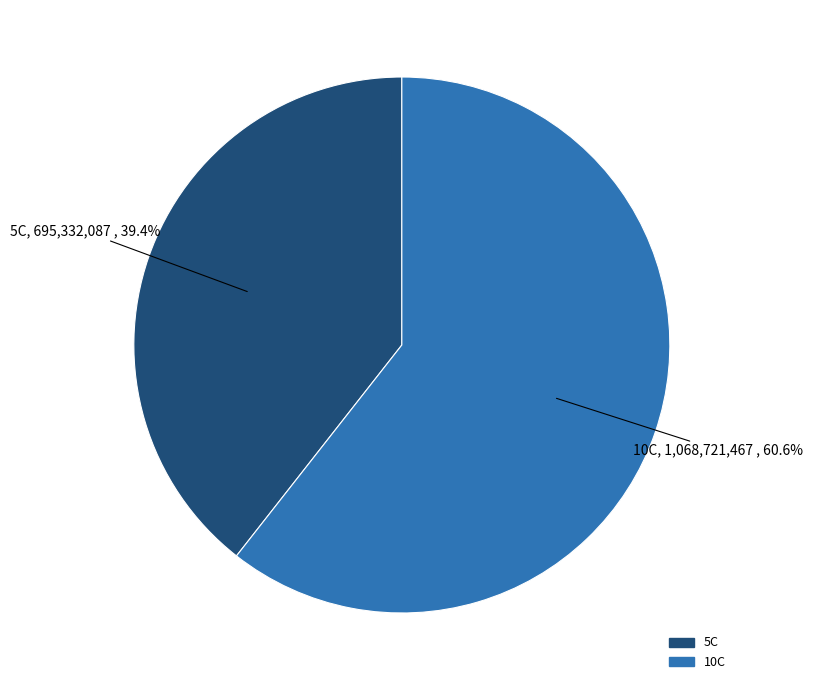

To the nearest percent, what is the difference between the largest and smallest slice percentages?

21%